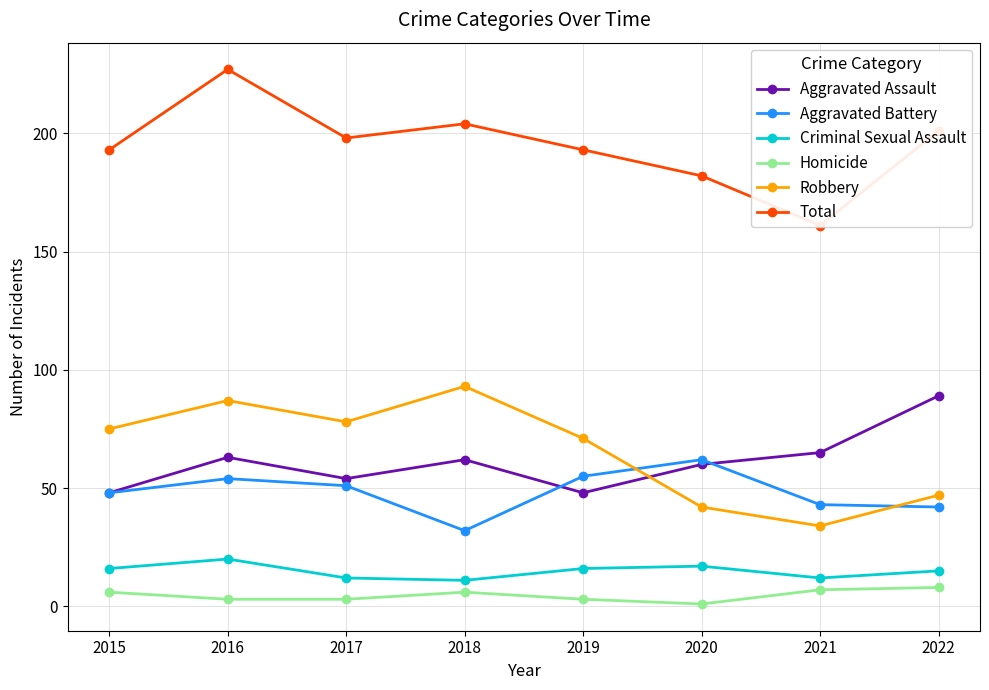

Is the value of Homicide at 2015 greater than the value of Total at 2016?

No